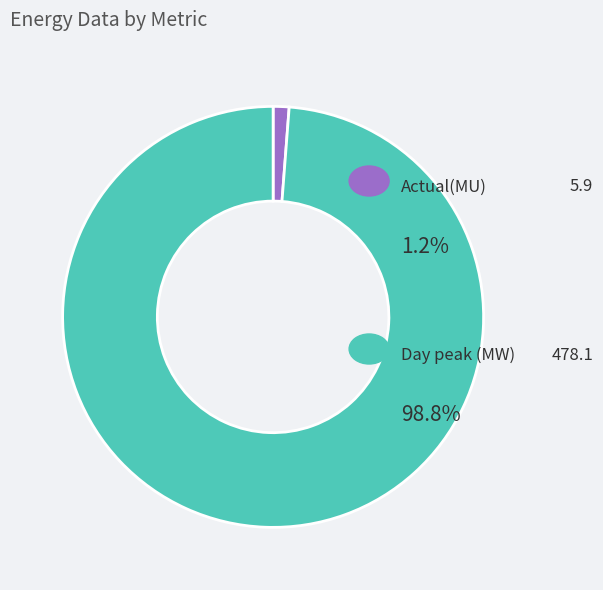

Does any single category account for the majority?

Yes